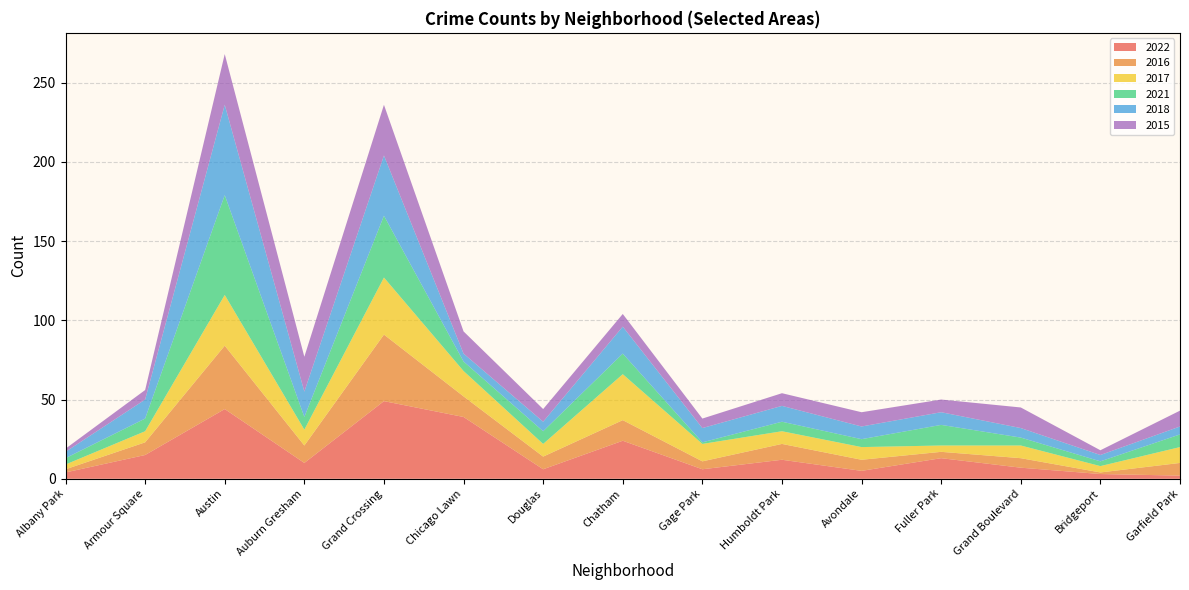

Reading right to left, list all the values displayed in this chart.

2022: Garfield Park=2	Bridgeport=3	Grand Boulevard=7	Fuller Park=13	Avondale=5	Humboldt Park=12	Gage Park=6	Chatham=24	Douglas=6	Chicago Lawn=39	Grand Crossing=49	Auburn Gresham=10	Austin=44	Armour Square=15	Albany Park=4
2016: Garfield Park=8	Bridgeport=1	Grand Boulevard=6	Fuller Park=4	Avondale=7	Humboldt Park=10	Gage Park=5	Chatham=13	Douglas=8	Chicago Lawn=13	Grand Crossing=42	Auburn Gresham=11	Austin=40	Armour Square=8	Albany Park=2
2017: Garfield Park=10	Bridgeport=4	Grand Boulevard=8	Fuller Park=4	Avondale=8	Humboldt Park=8	Gage Park=11	Chatham=29	Douglas=8	Chicago Lawn=16	Grand Crossing=36	Auburn Gresham=10	Austin=32	Armour Square=7	Albany Park=3
2021: Garfield Park=8	Bridgeport=3	Grand Boulevard=5	Fuller Park=13	Avondale=5	Humboldt Park=6	Gage Park=1	Chatham=13	Douglas=8	Chicago Lawn=6	Grand Crossing=39	Auburn Gresham=8	Austin=63	Armour Square=8	Albany Park=4
2018: Garfield Park=5	Bridgeport=4	Grand Boulevard=6	Fuller Park=8	Avondale=8	Humboldt Park=10	Gage Park=9	Chatham=17	Douglas=6	Chicago Lawn=5	Grand Crossing=38	Auburn Gresham=16	Austin=57	Armour Square=12	Albany Park=4
2015: Garfield Park=10	Bridgeport=3	Grand Boulevard=13	Fuller Park=8	Avondale=9	Humboldt Park=8	Gage Park=6	Chatham=8	Douglas=8	Chicago Lawn=14	Grand Crossing=32	Auburn Gresham=22	Austin=32	Armour Square=6	Albany Park=2